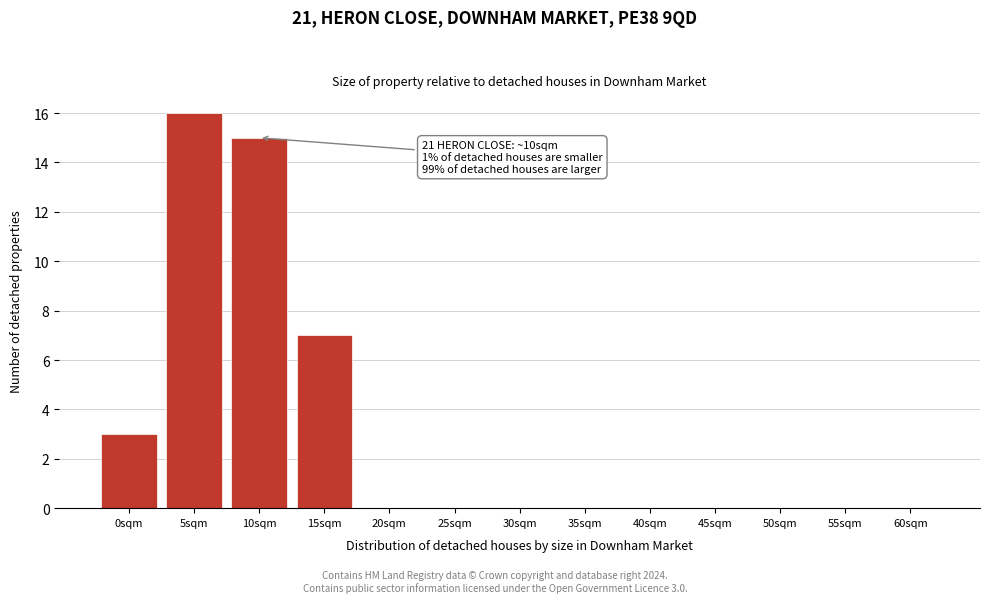

Reading right to left, list all the values displayed in this chart.

60sqm=0	55sqm=0	50sqm=0	45sqm=0	40sqm=0	35sqm=0	30sqm=0	25sqm=0	20sqm=0	15sqm=7	10sqm=15	5sqm=16	0sqm=3